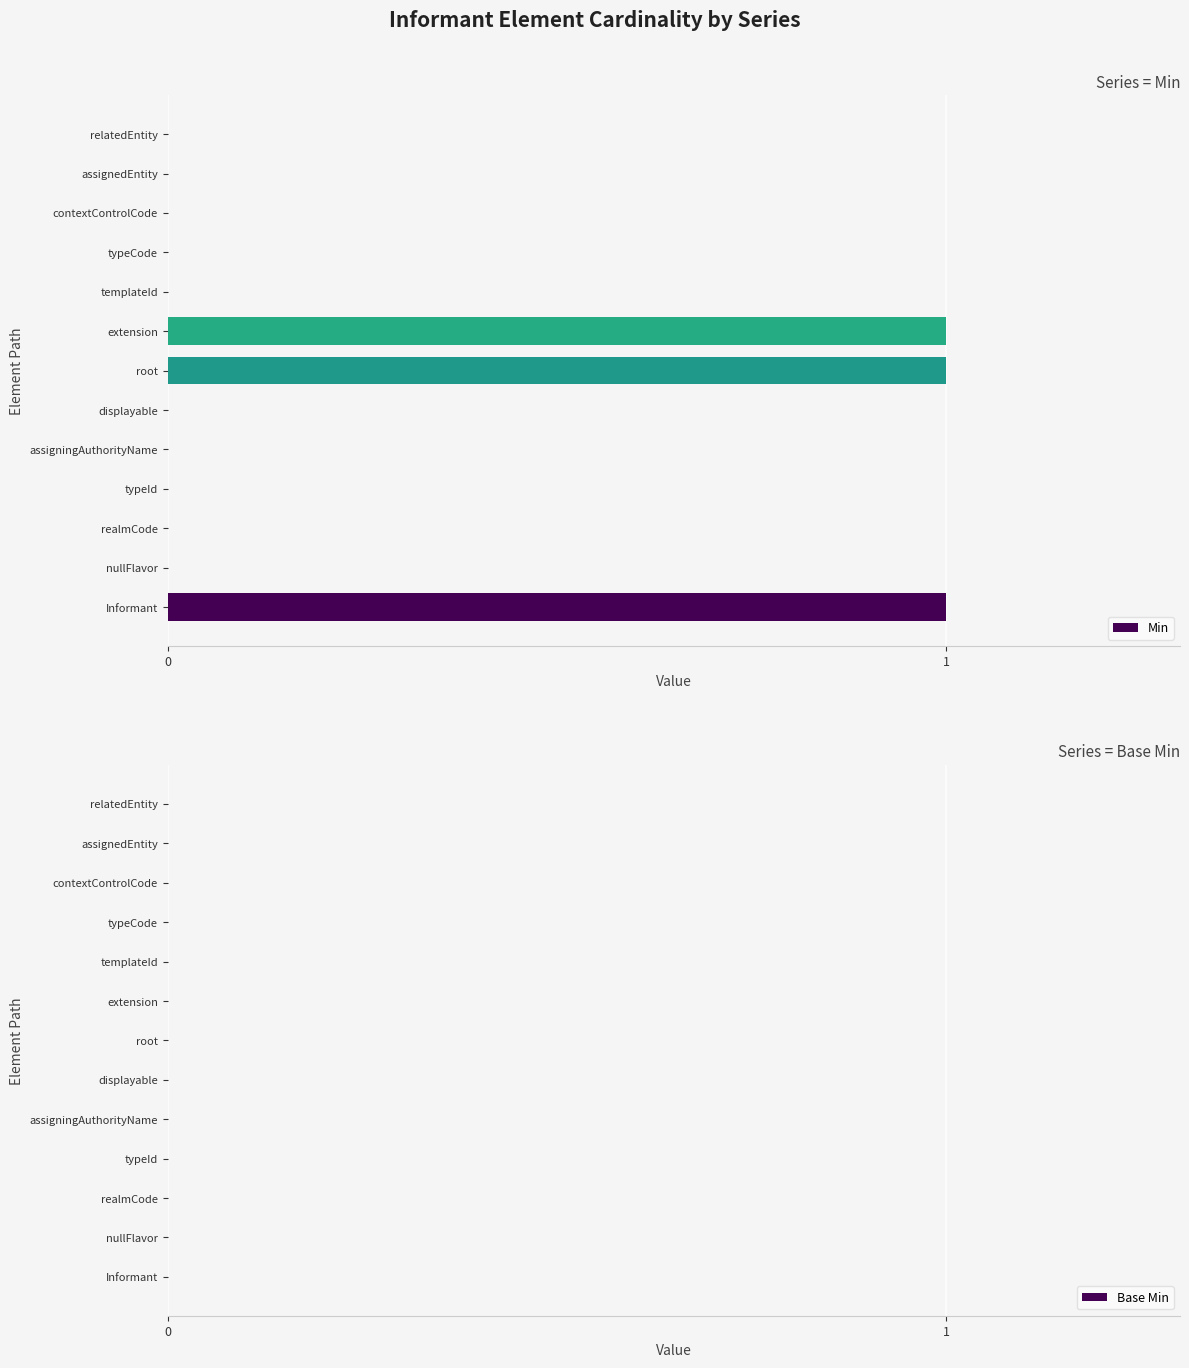

What is the greatest value displayed?

1.0